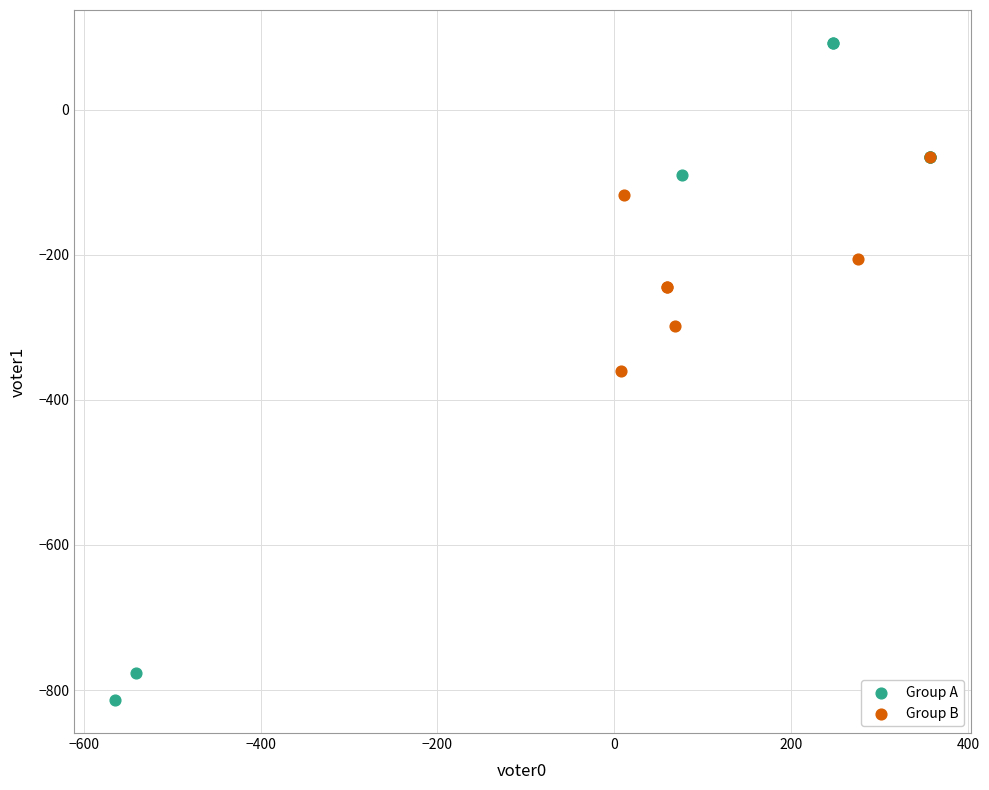

What are all the series names shown in the legend?

Group A, Group B